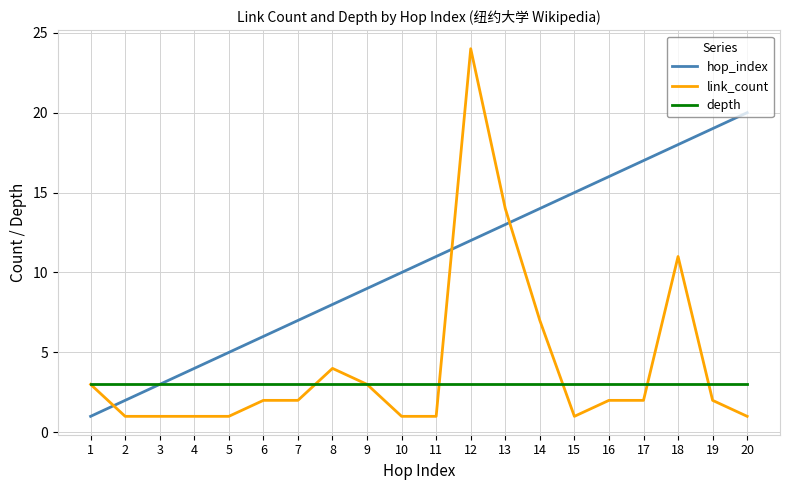

What is the sum of the hop_index values at 10 and 2?

12